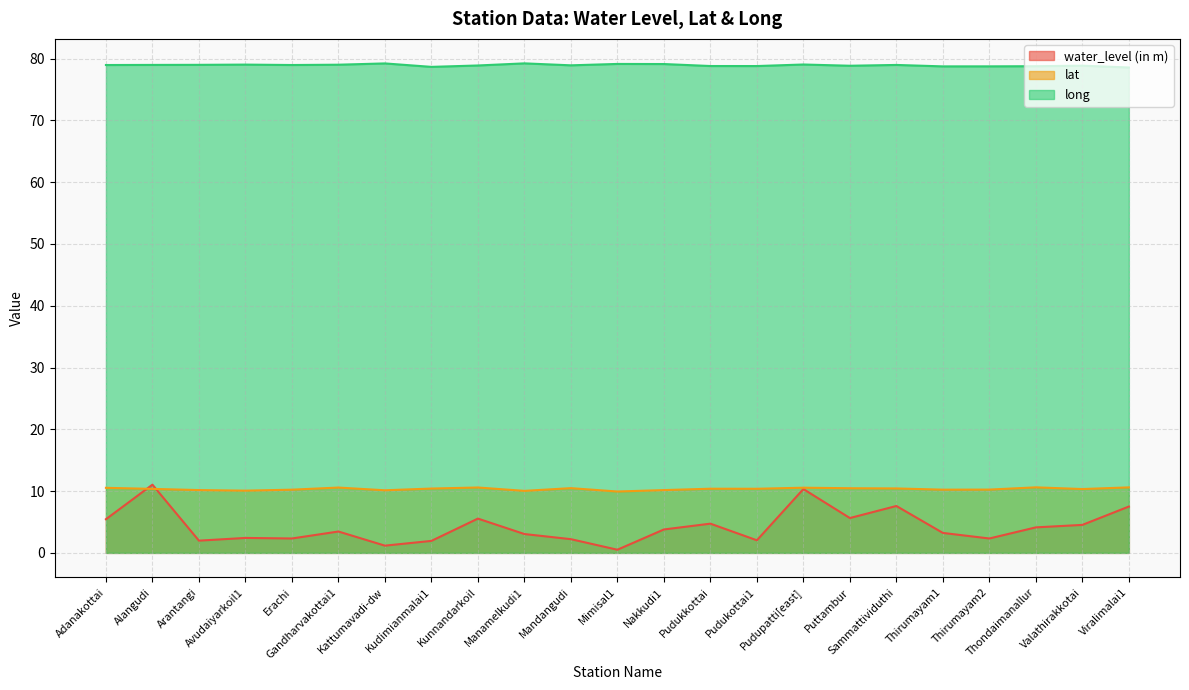

True or false: lat and long intersect in this chart.

False